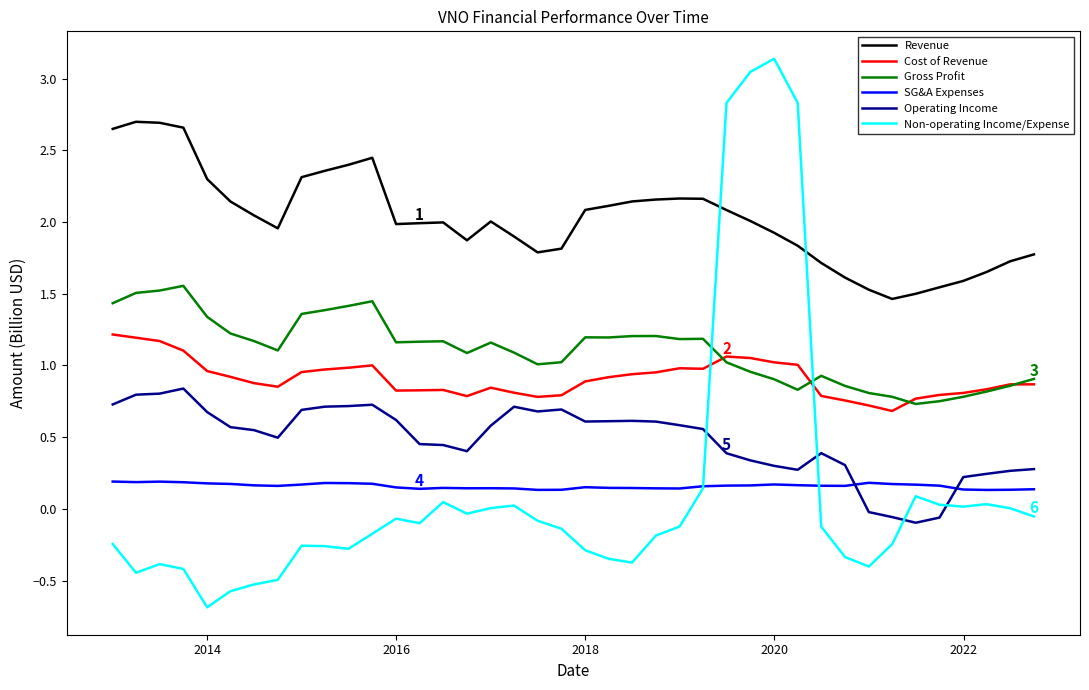

What is the maximum value shown in the chart?

3.1